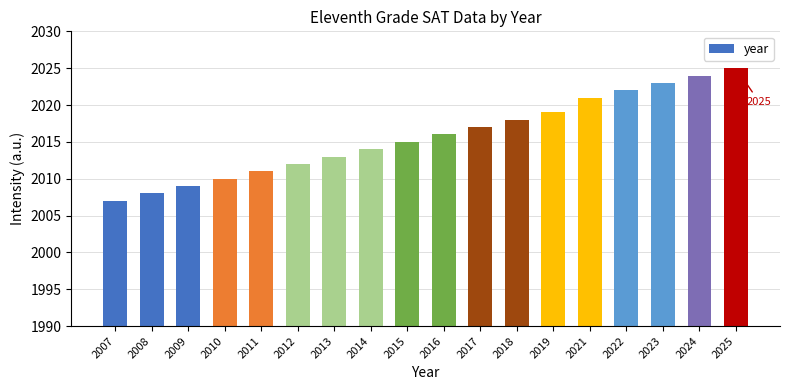

Reading left to right, transcribe all the data shown in this chart.

2007=2007	2008=2008	2009=2009	2010=2010	2011=2011	2012=2012	2013=2013	2014=2014	2015=2015	2016=2016	2017=2017	2018=2018	2019=2019	2021=2021	2022=2022	2023=2023	2024=2024	2025=2025